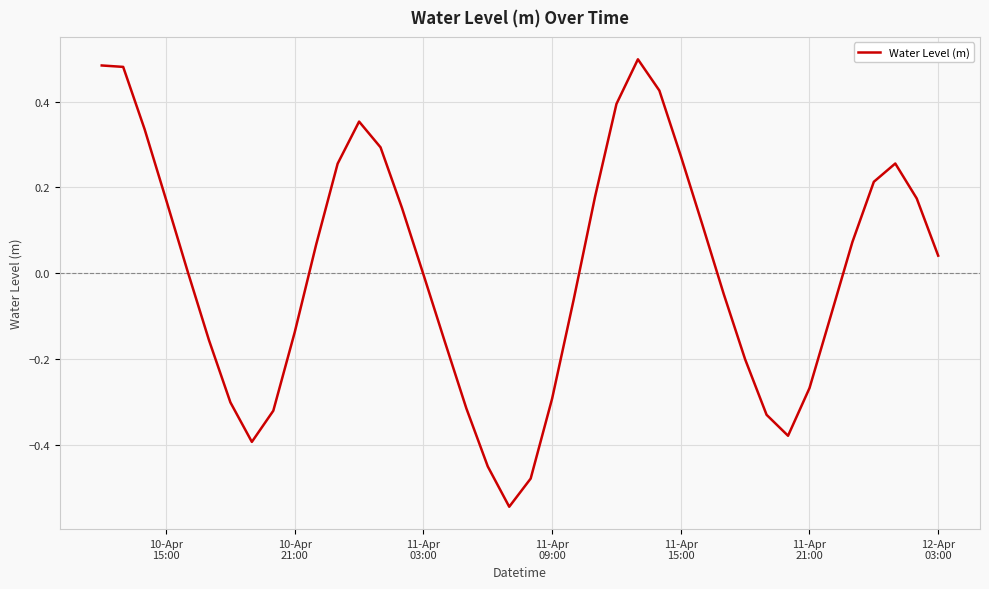

Does the chart have visible grid lines?

Yes